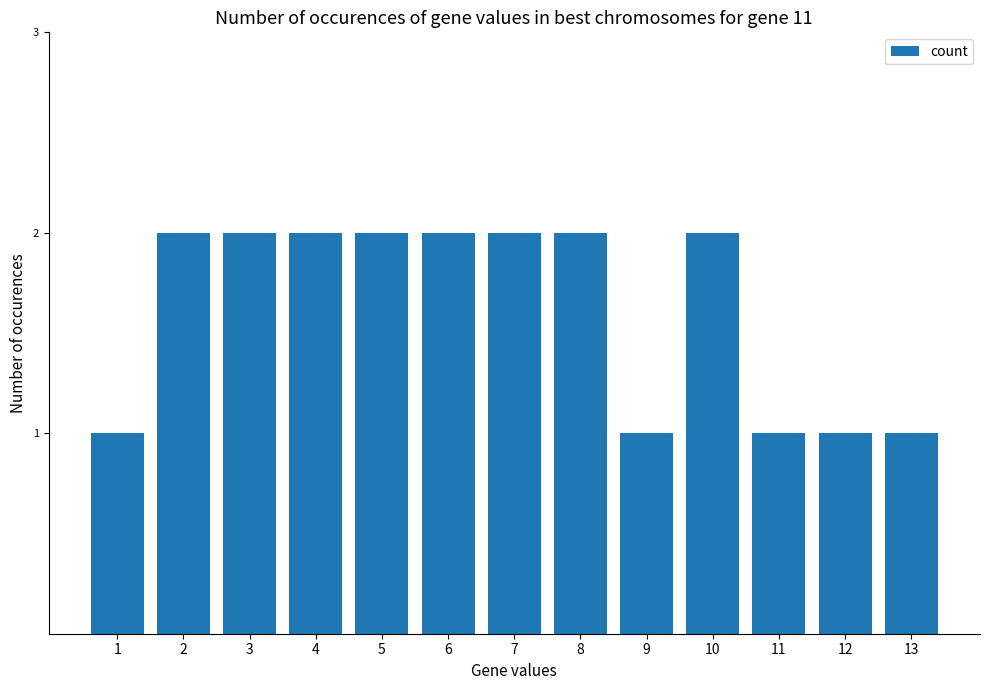

How many bars are there in total?

13